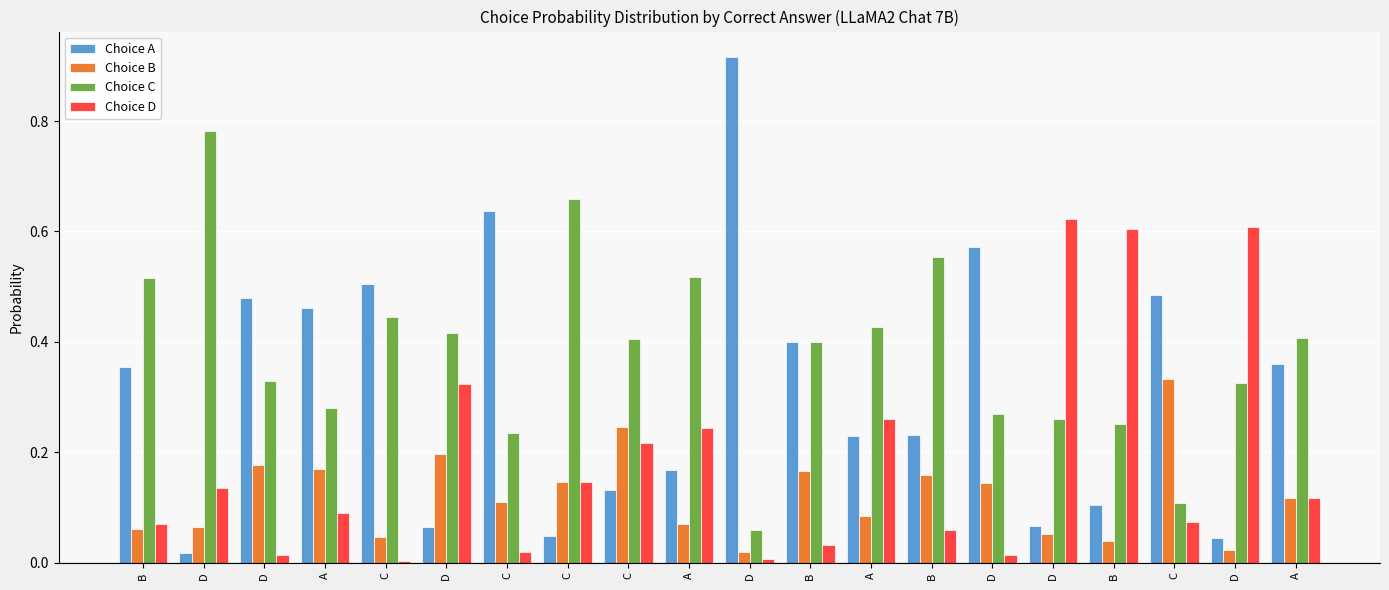

Rank the series by their average value, from lowest to highest.

Choice B, Choice D, Choice A, Choice C